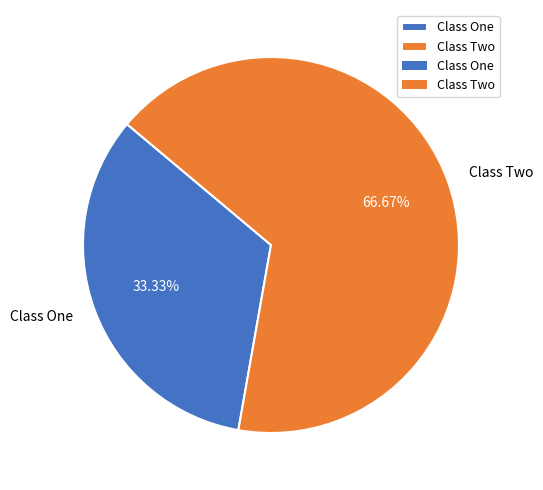

What is the ratio of the value at Class Two to the value at Class One?

2.0